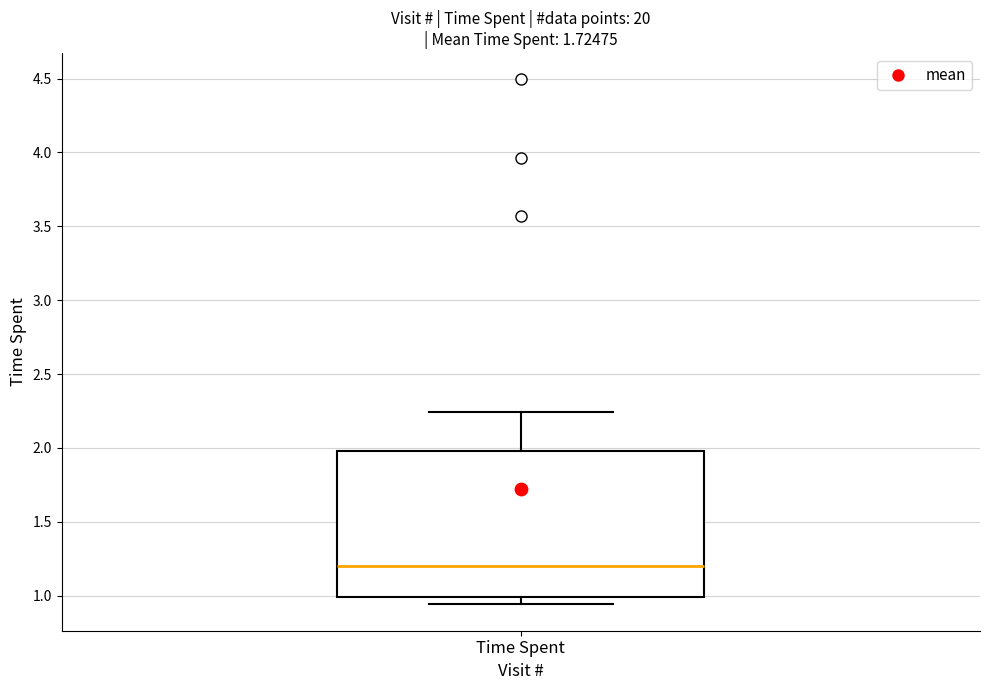

Where does the lower whisker of the box for Time Spent end on the y-axis? The values are not printed on the chart, so give them approximately, as read against the axis.

0.95